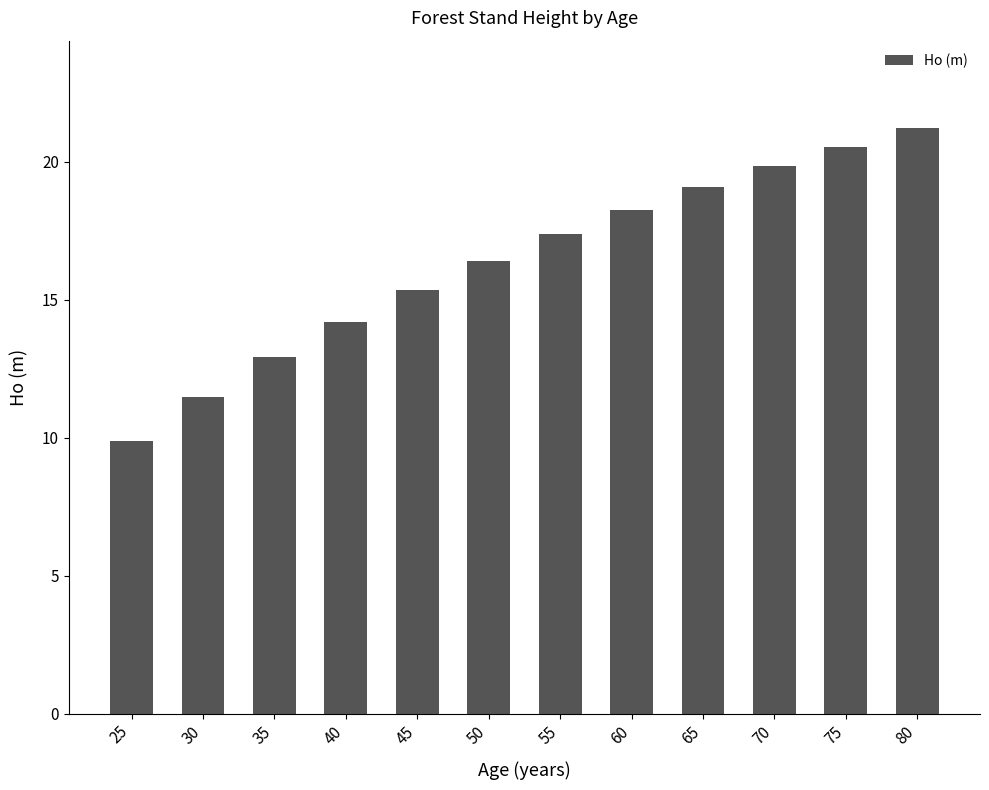

Does the chart contain stacked bars?

No